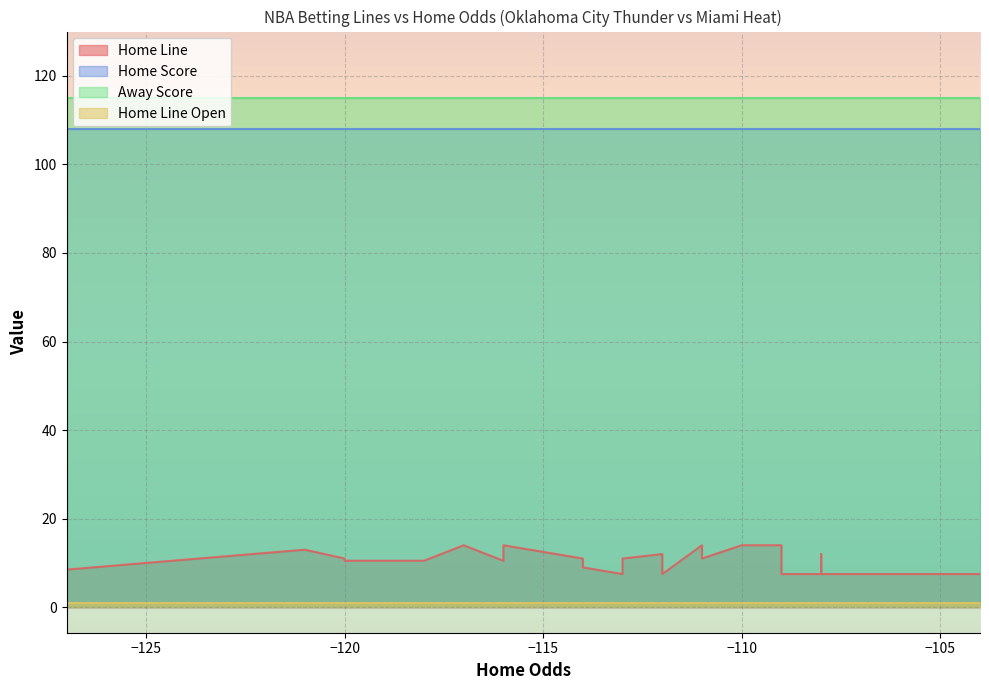

How many lines are shown in the chart?

4